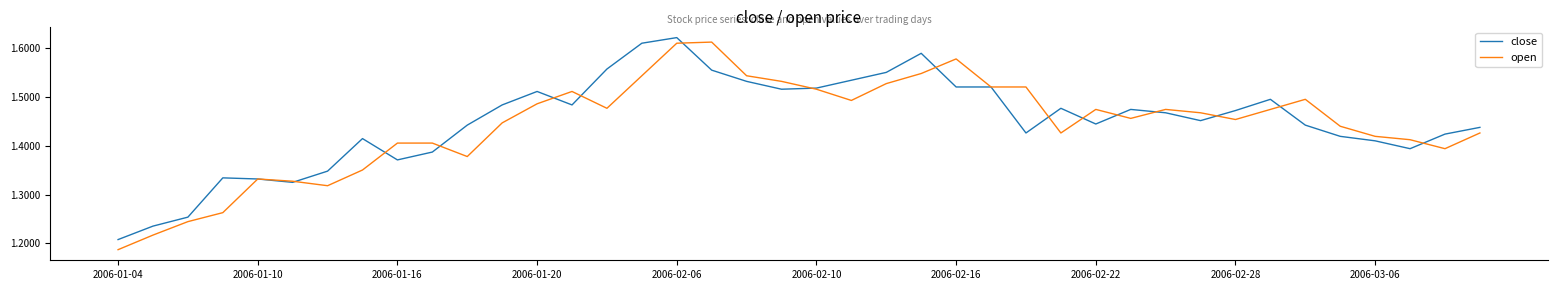

Which series has the widest spread of values?

open